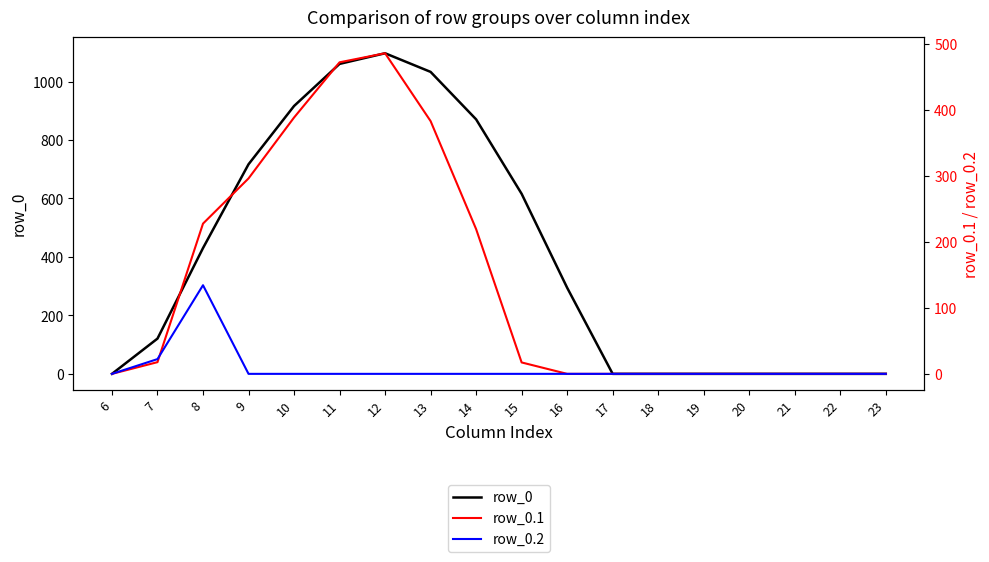

The row_0.1 series shows 0.0 at 17. True or false?

True